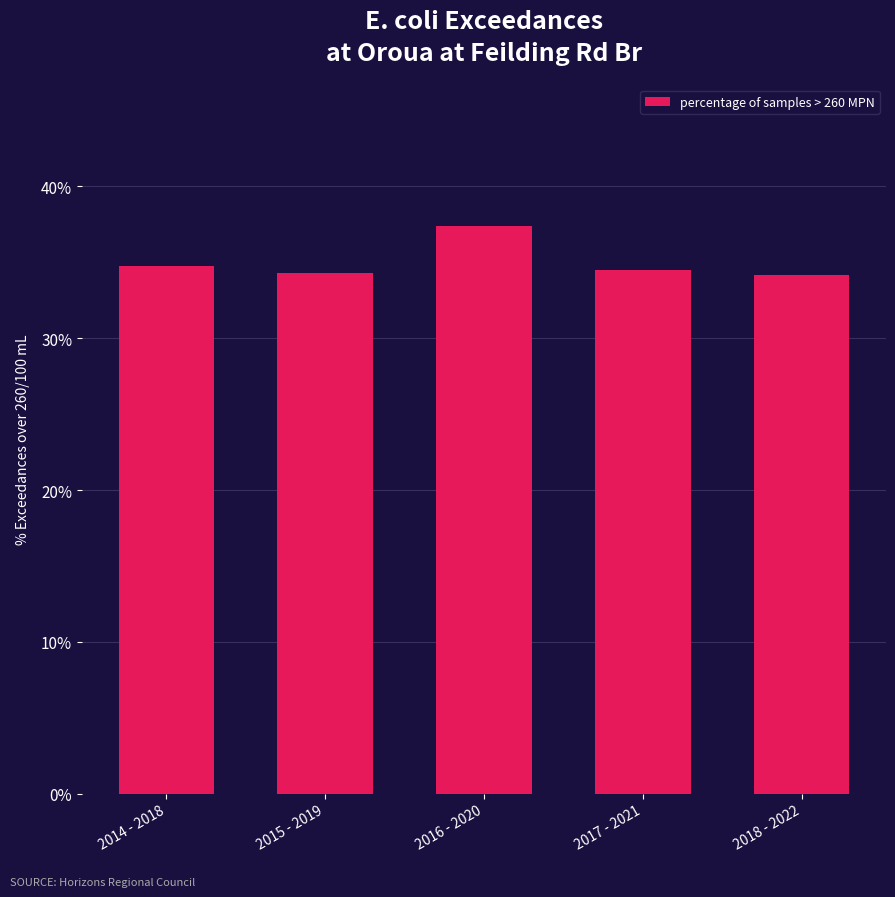

Between 2016 - 2020 and 2018 - 2022, which is larger?

2016 - 2020